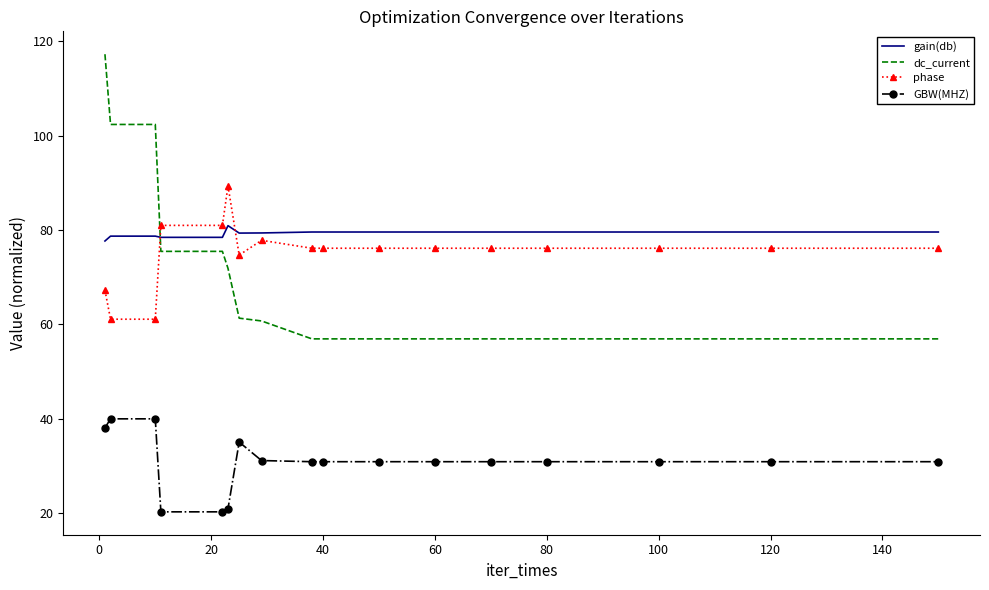

What is the difference between the maximum and minimum values in the dc_current series?

60.4